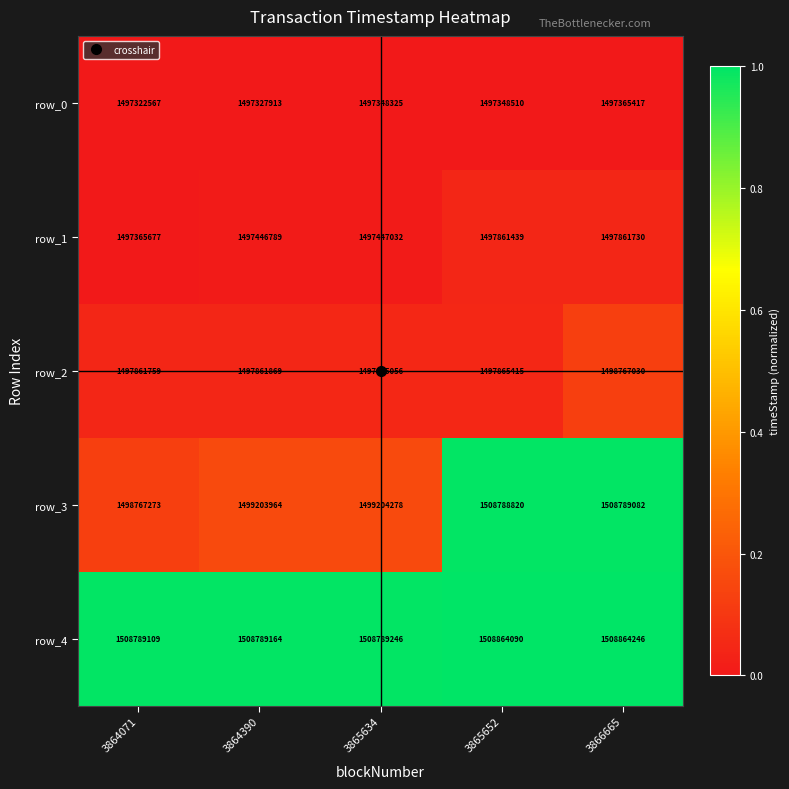

Which series changed the most between 3865634 and 3866665?

row_3